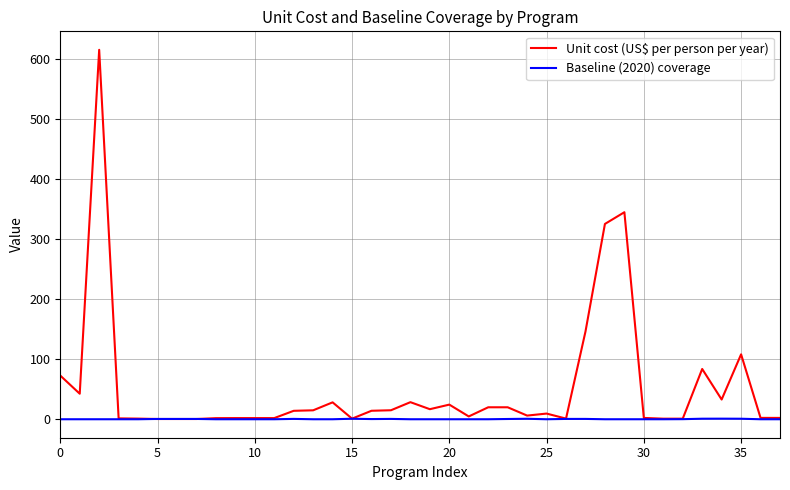

What is the maximum value shown in the chart?

615.4